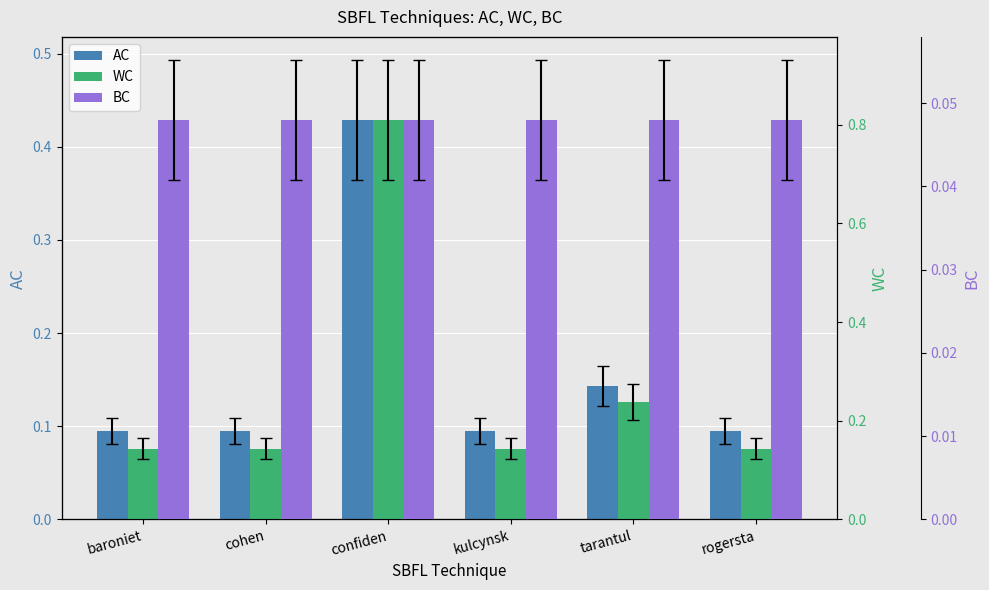

What are all the series names shown in the legend?

AC, WC, BC